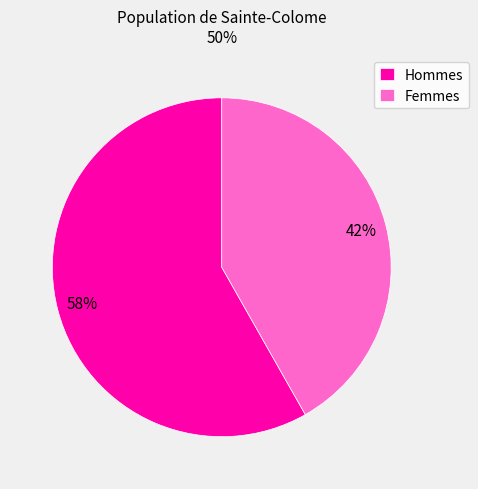

Which has a higher value, Femmes or Hommes?

Hommes